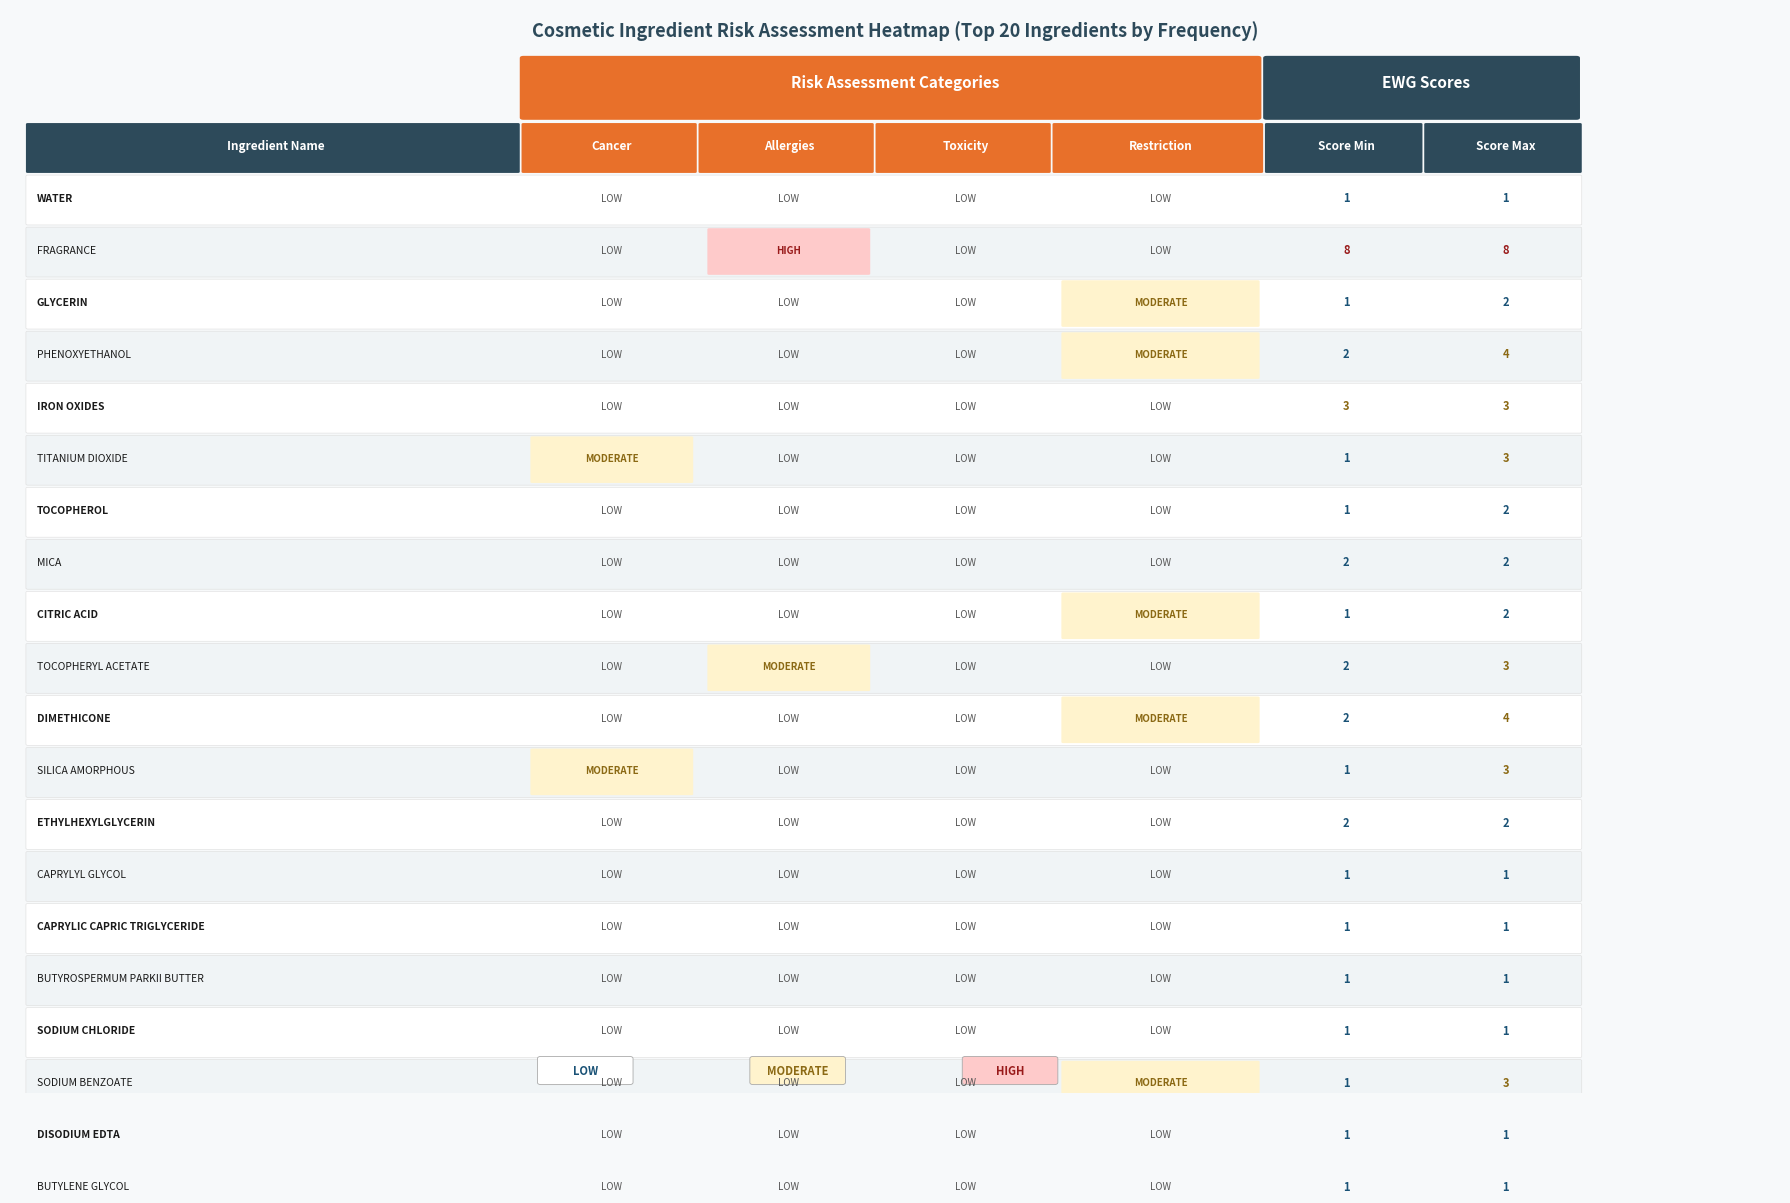

What is the sum of all ScoreMin values?

34